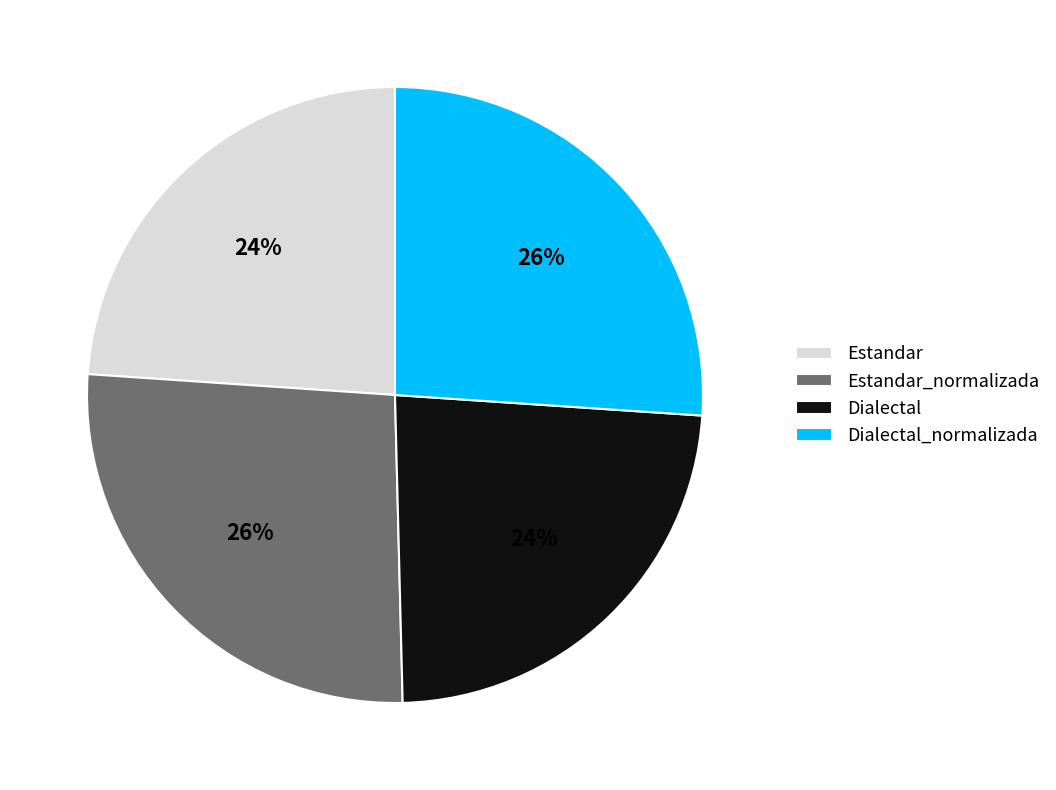

What is the ratio of the value at Estandar_normalizada to the value at Estandar?

1.1